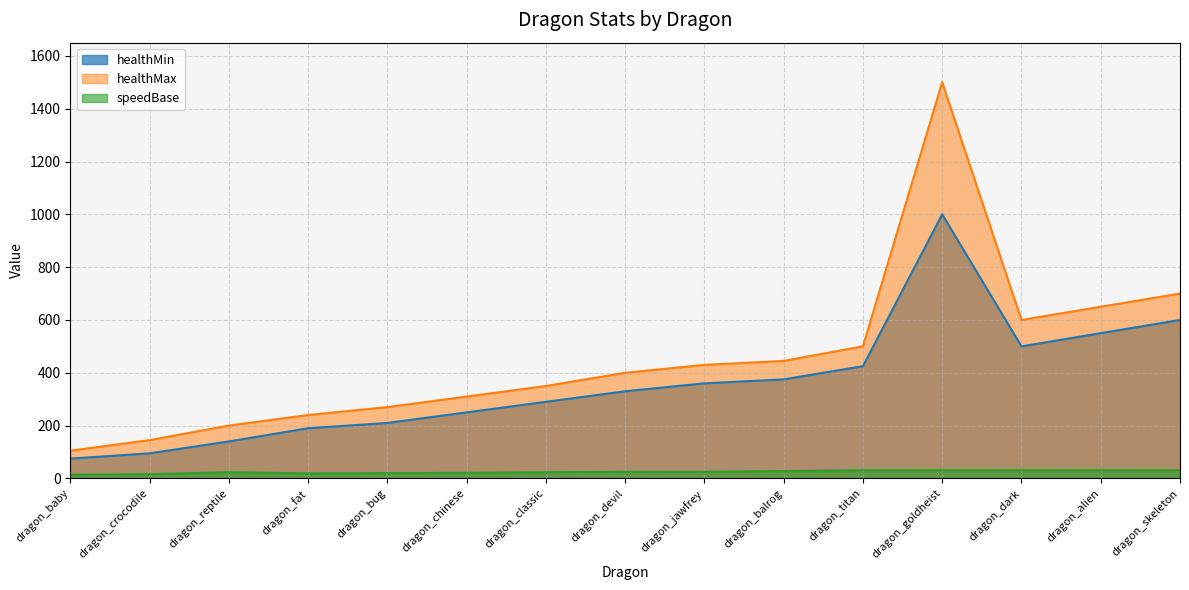

At which category does the chart reach its peak across all series?

dragon_goldheist